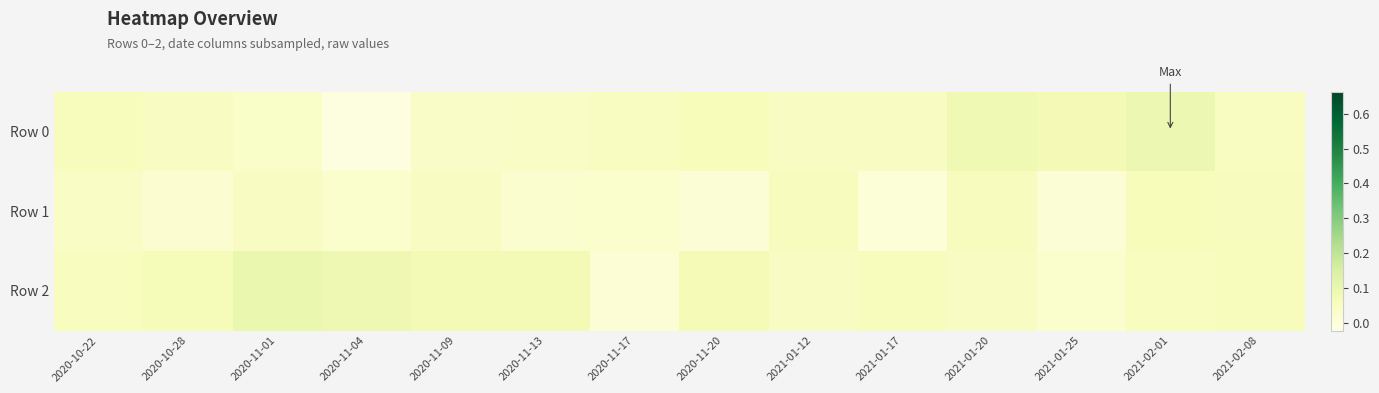

What is the maximum value shown in the chart?

0.1